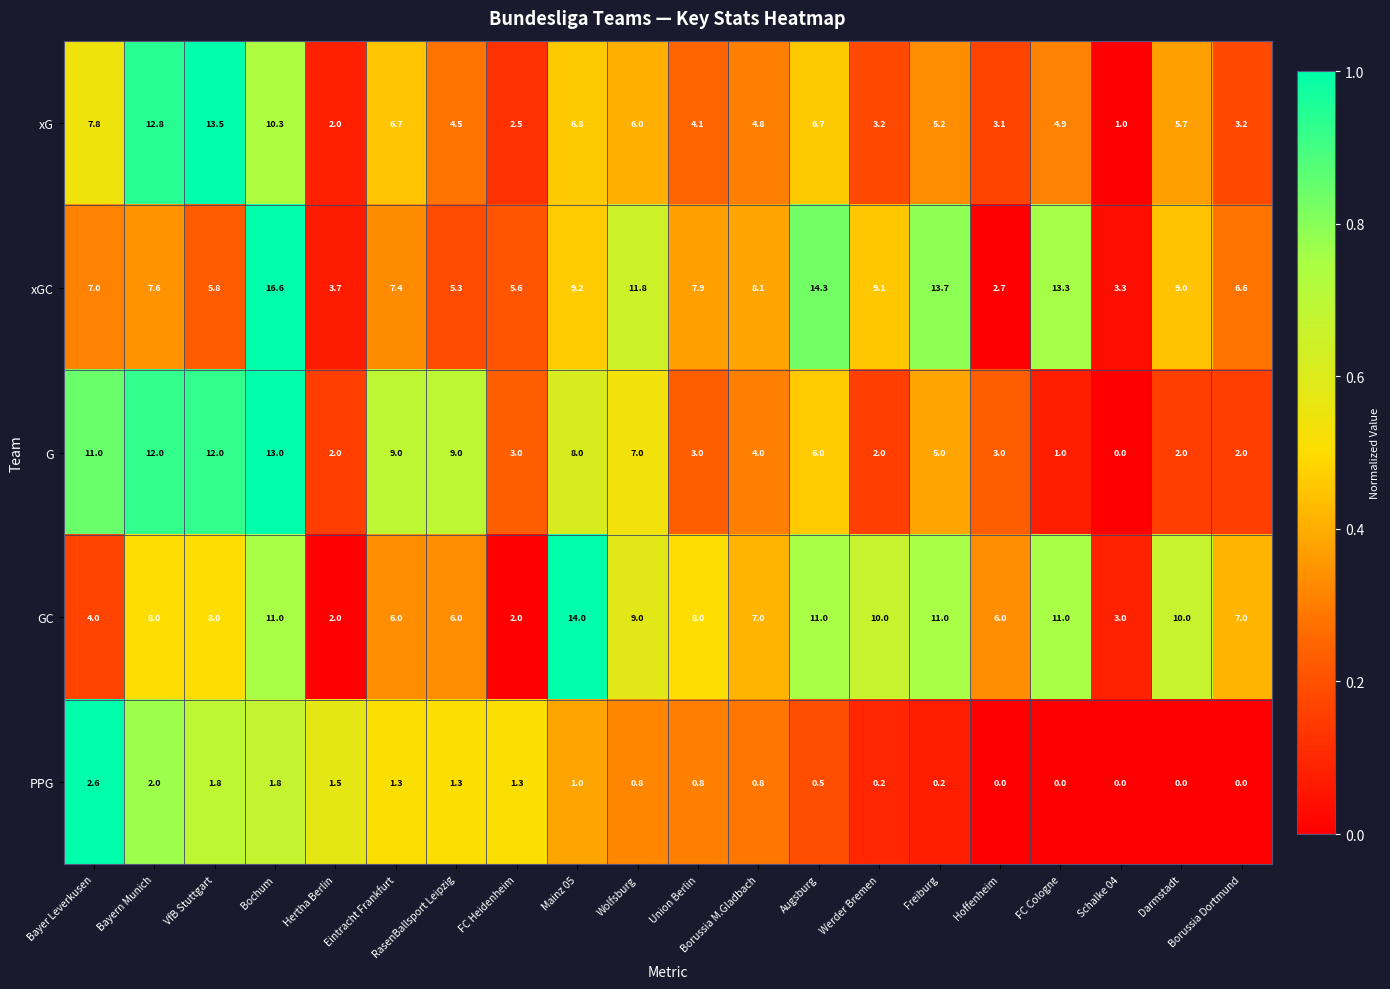

Which category has the highest value across all series?

Bochum